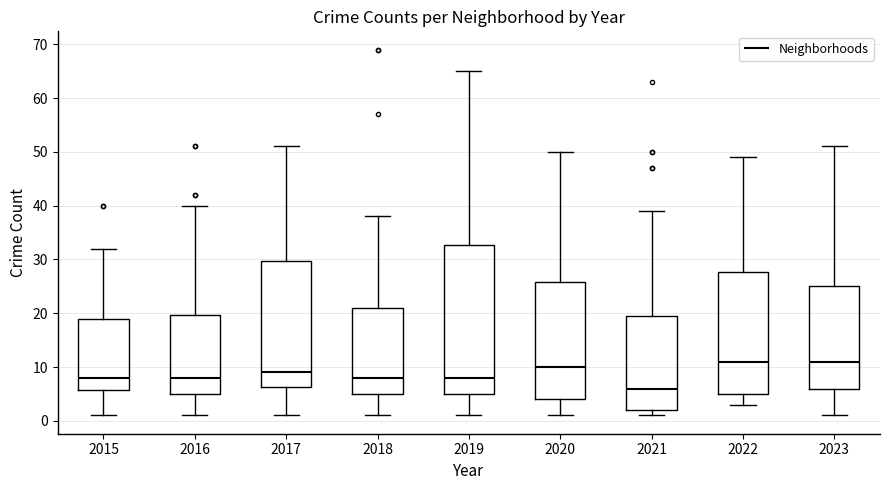

Where is the upper edge of the box at x = 2016 on the y-axis? The values are not printed on the chart, so give them approximately, as read against the axis.

20